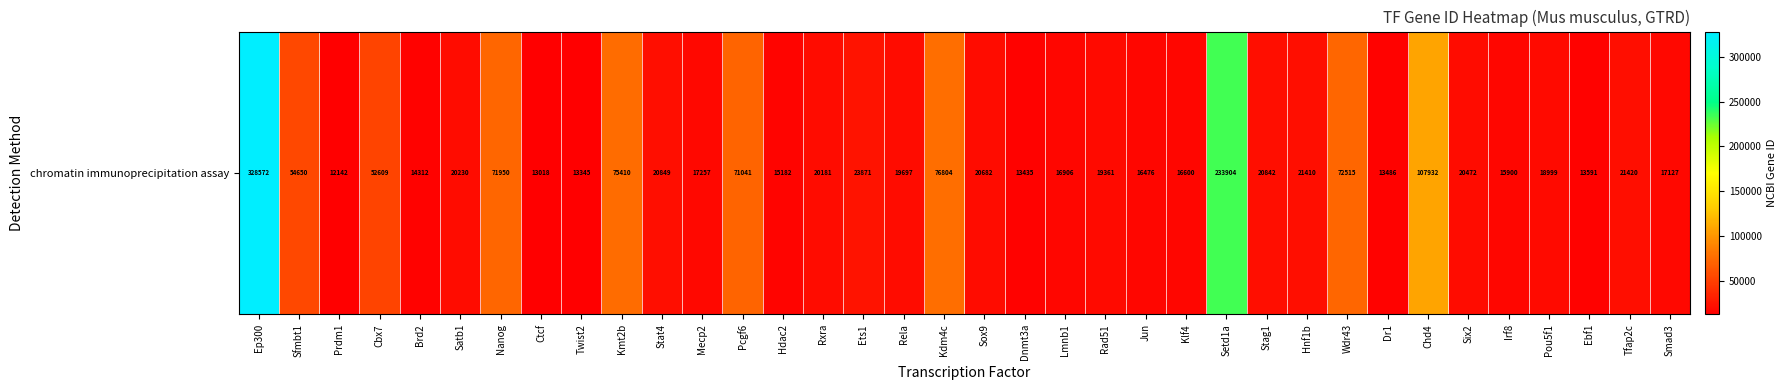

Which label corresponds to the largest value in the chart?

Ep300